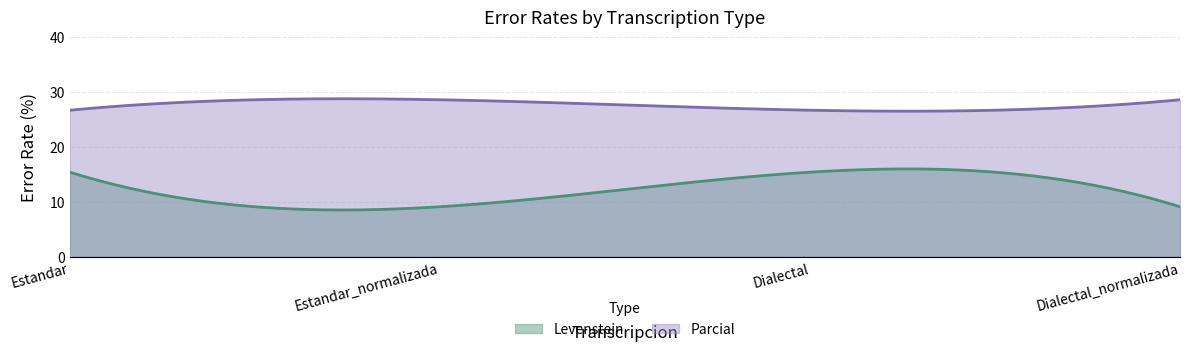

Which label corresponds to the largest value in the chart?

Estandar_normalizada